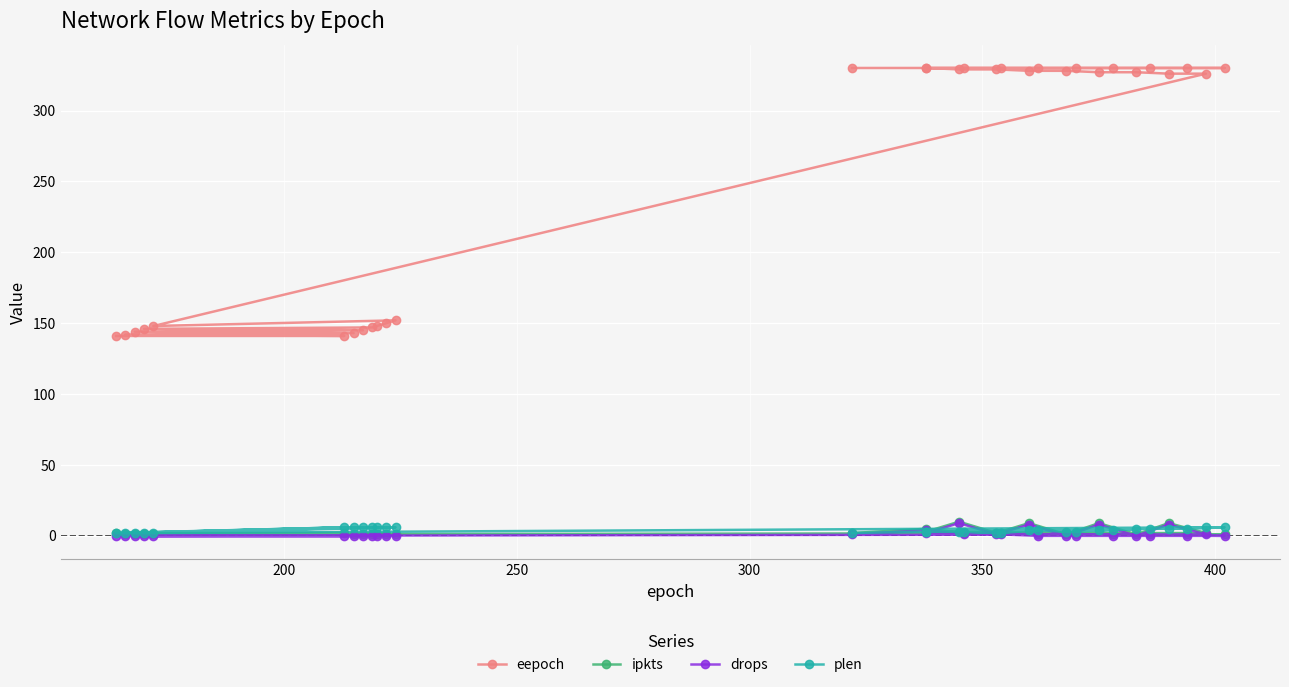

Is the value of ipkts at 28 greater than the value of plen at 10?

No